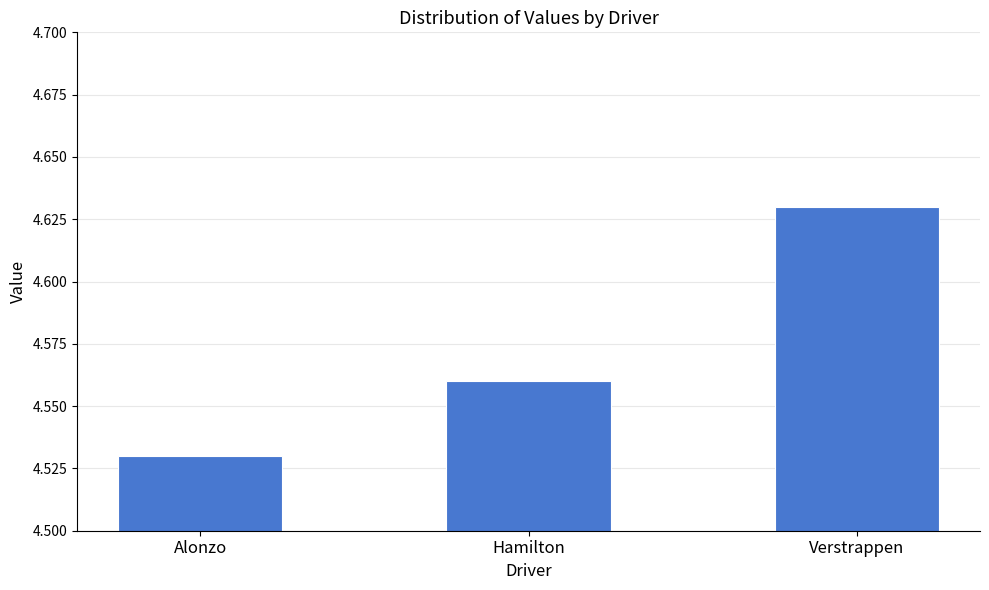

Which category has the highest value across all series?

Verstrappen